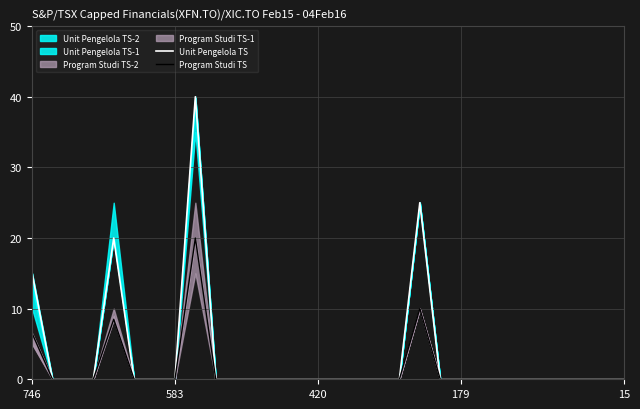

At which label does Unit Pengelola TS reach its minimum?

583